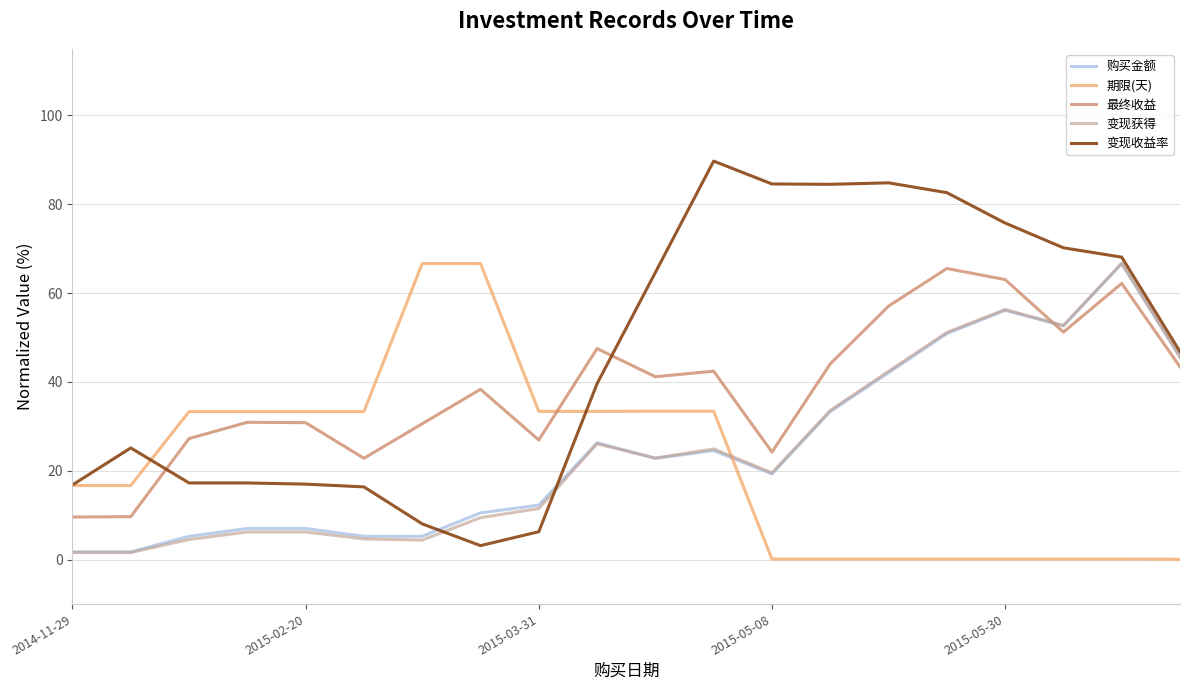

Which series has the largest total across all categories?

变现收益率